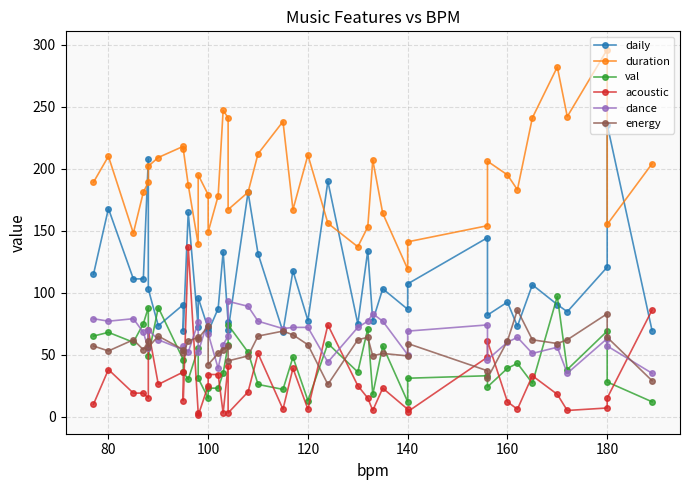

List the series in order of their peak value, lowest first.

energy, dance, val, acoustic, daily, duration